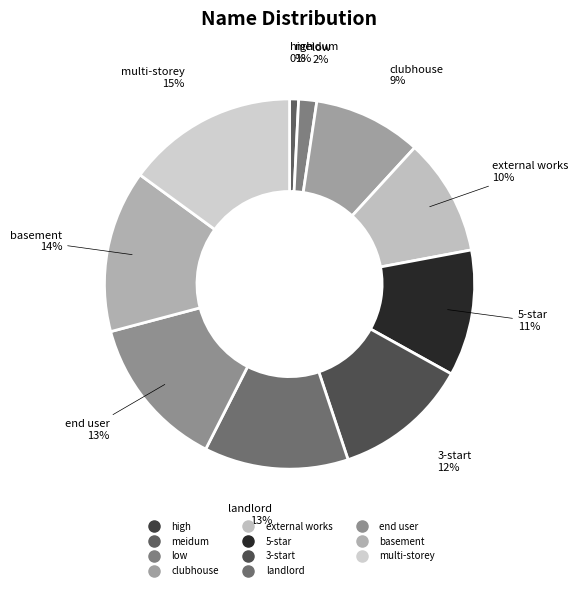

Is it true that multi-storey is 30% of the pie?

False